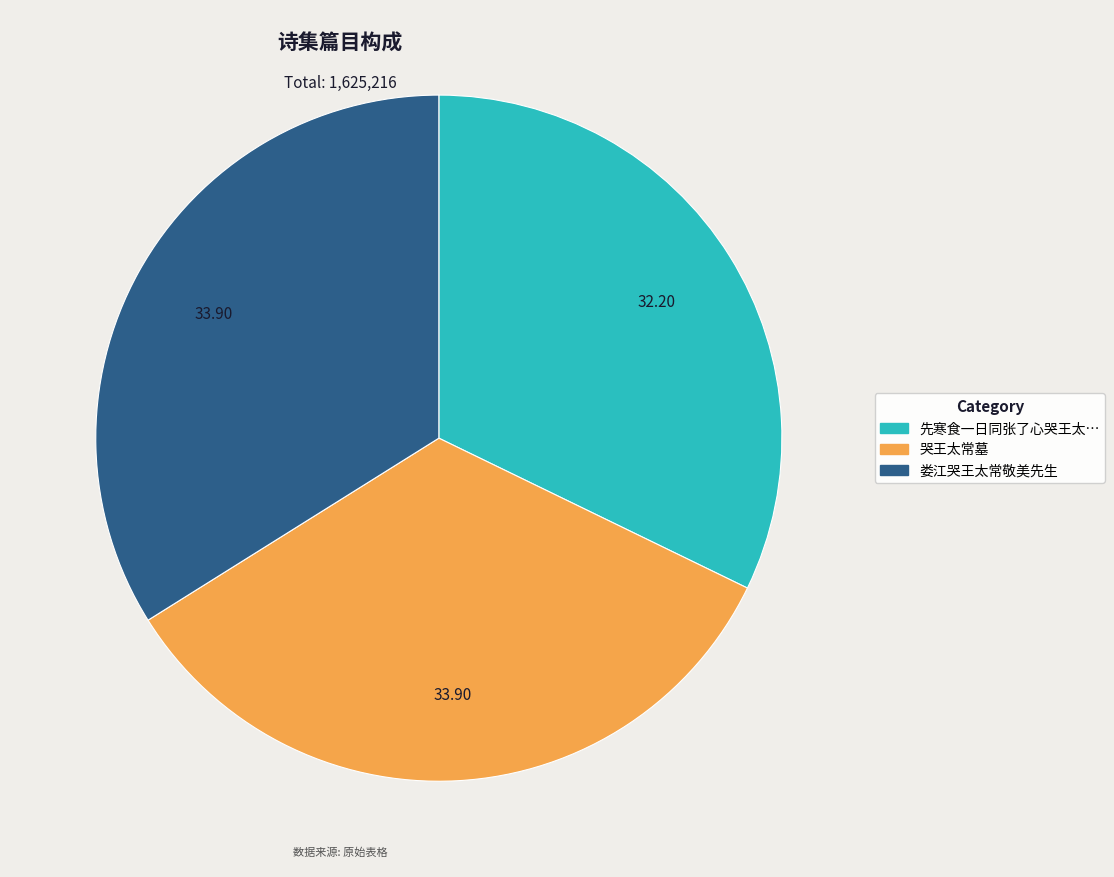

Is there a majority slice in this chart?

No